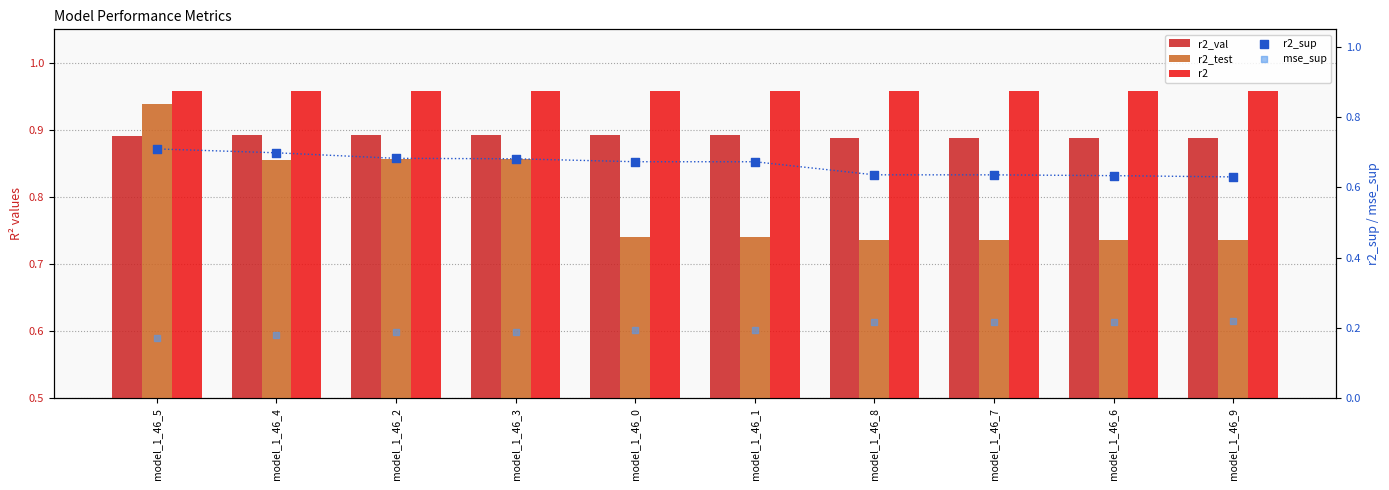

Which series contains the lowest Y value?

mse_sup